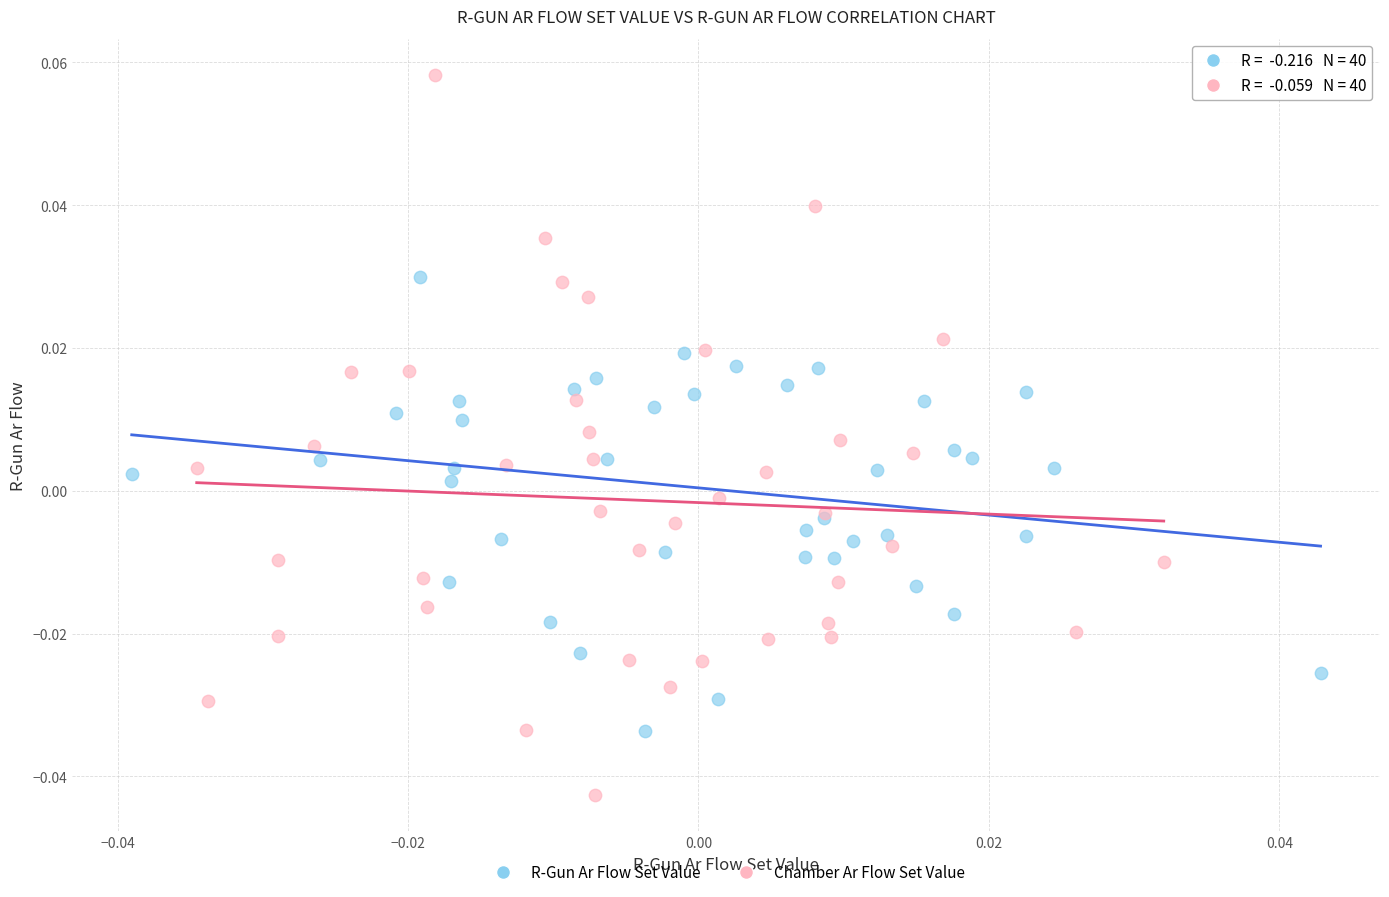

Which series reaches the minimum Y coordinate?

Chamber Ar Flow Set Value